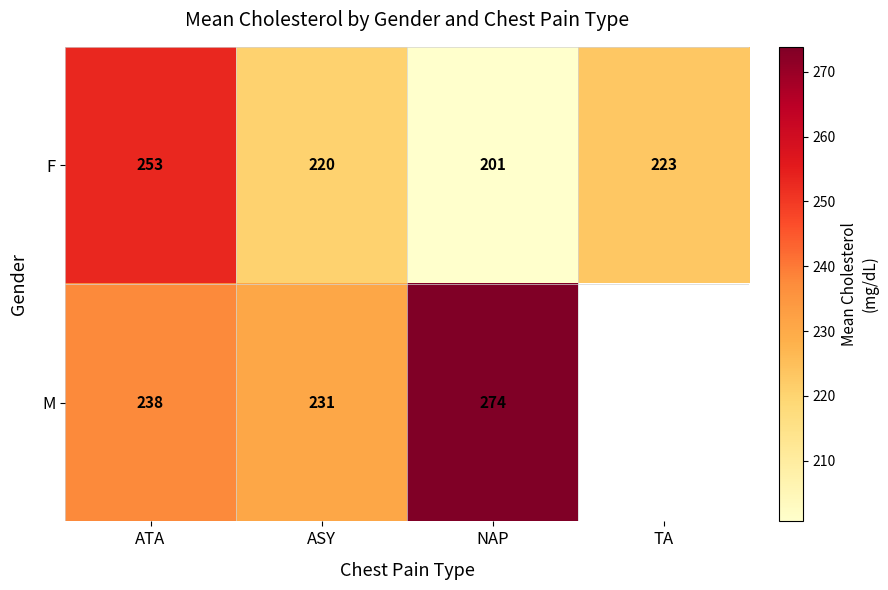

Count the number of data series in this chart.

2